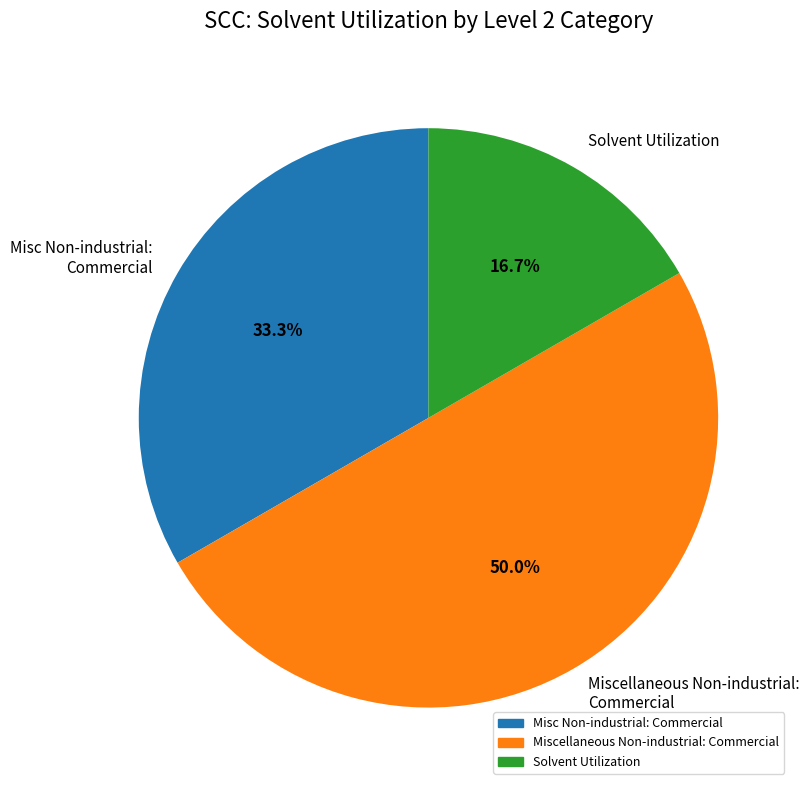

What percentage is NOT represented by Miscellaneous Non-industrial: Commercial?

50.0%